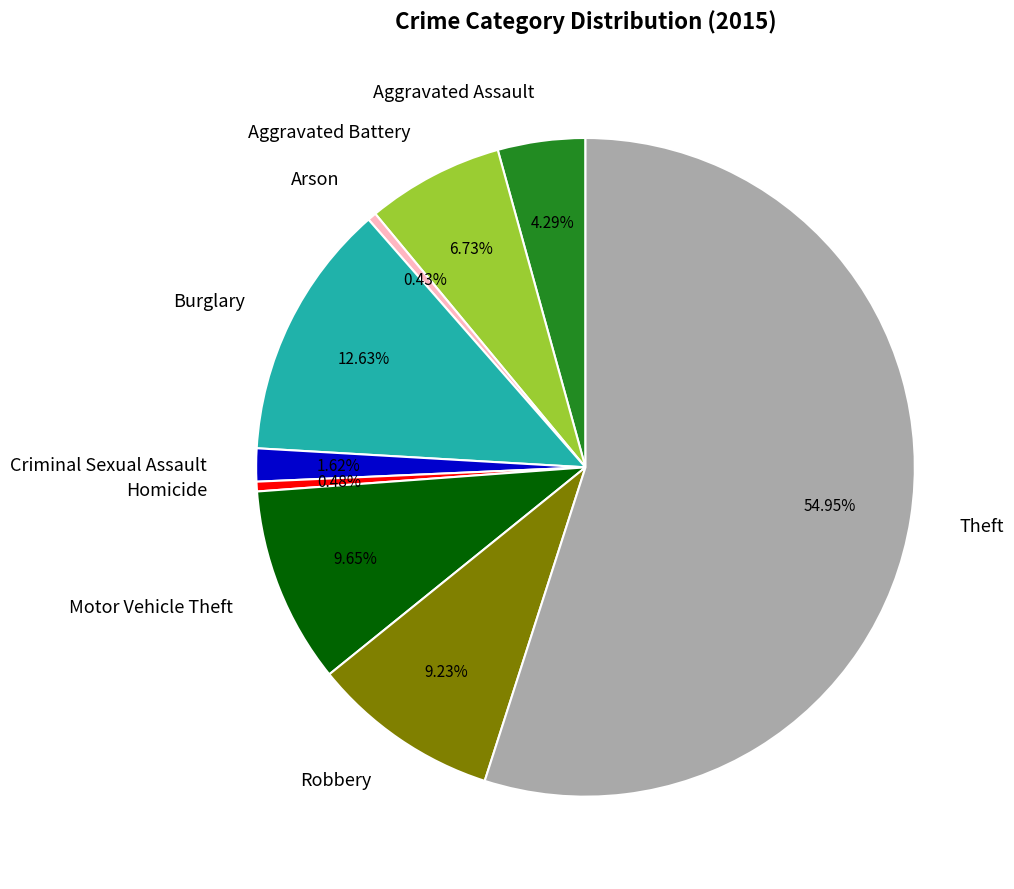

What percentage is the Criminal Sexual Assault slice, to the nearest percent?

2%